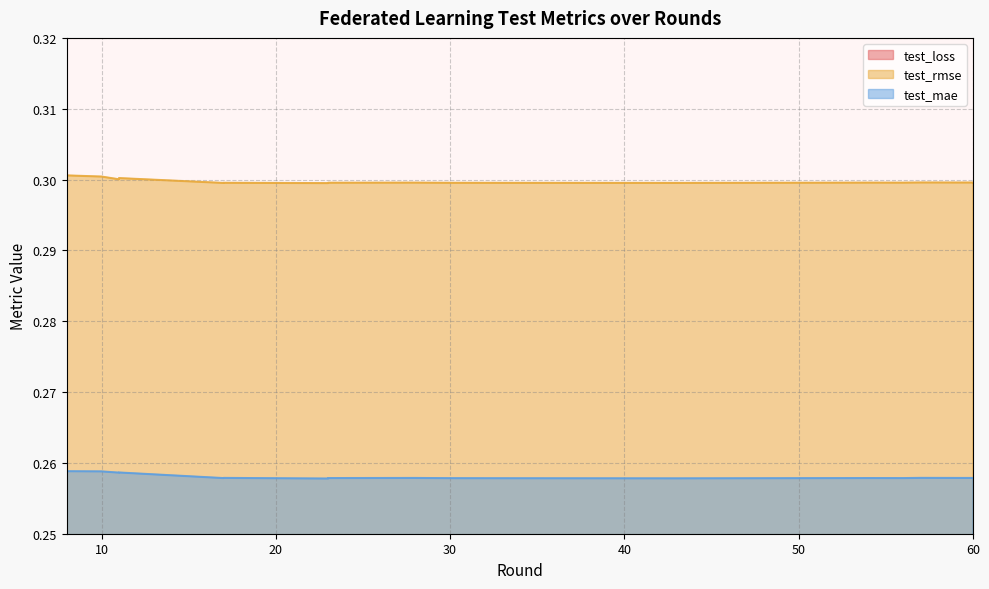

Read the test_mae value at 11.

0.3